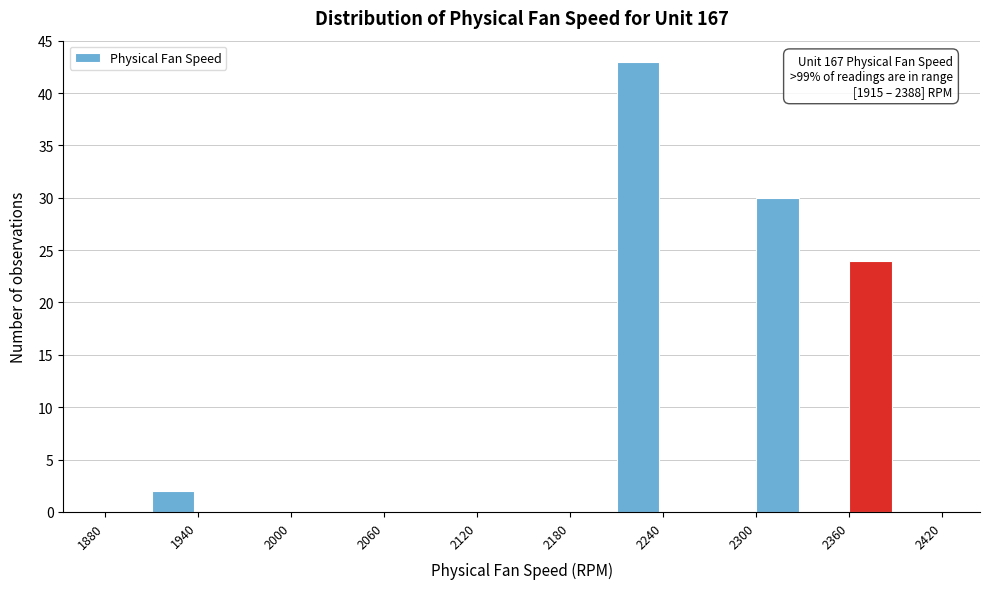

Read against the x-axis, roughly where is the centre of the tallest bar?

2220